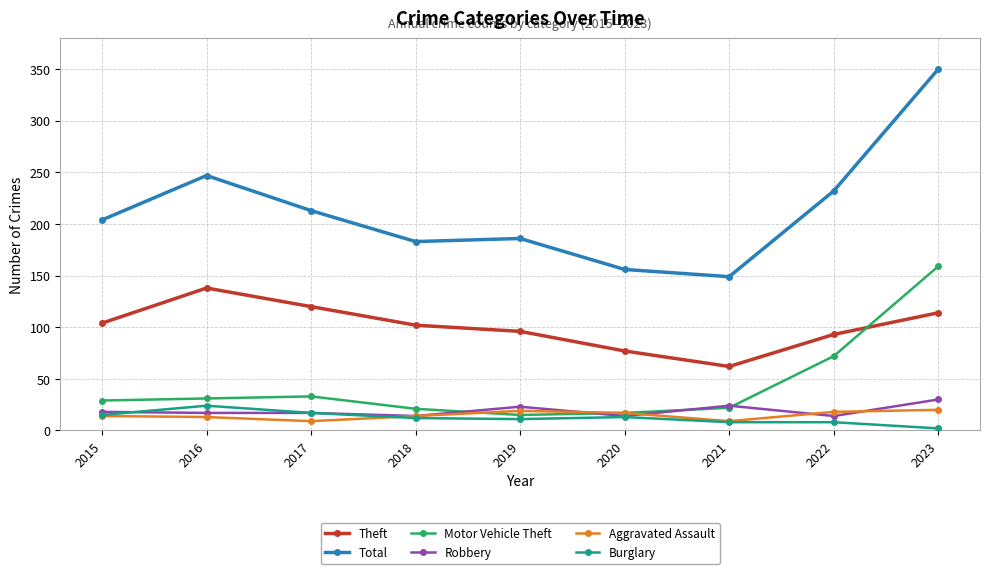

What is the spread (max minus min) of values at 2019?

175